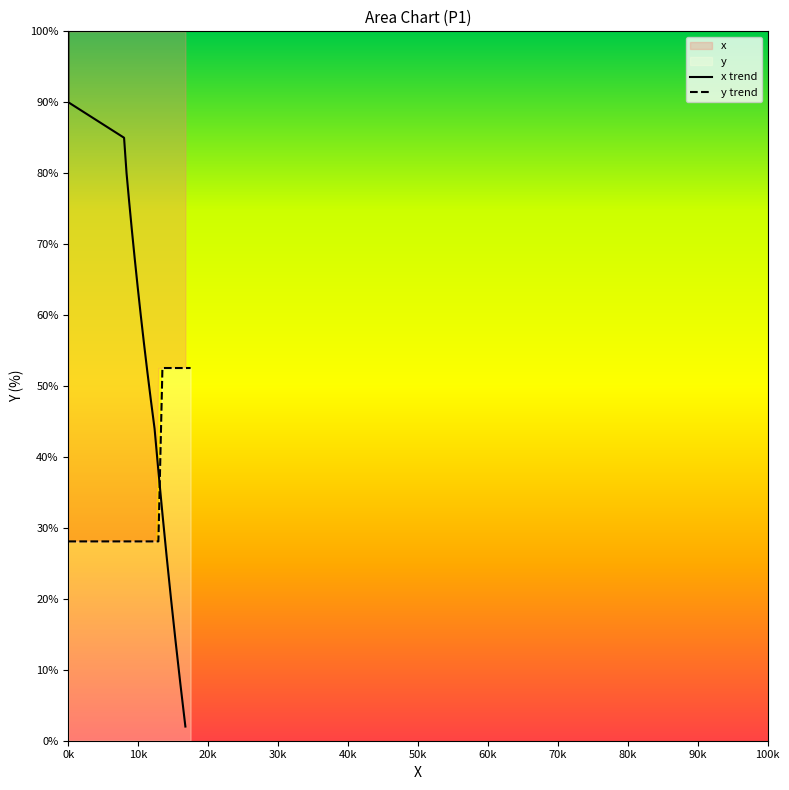

What is the difference between the second highest and second lowest values in the y trend series?

24.4